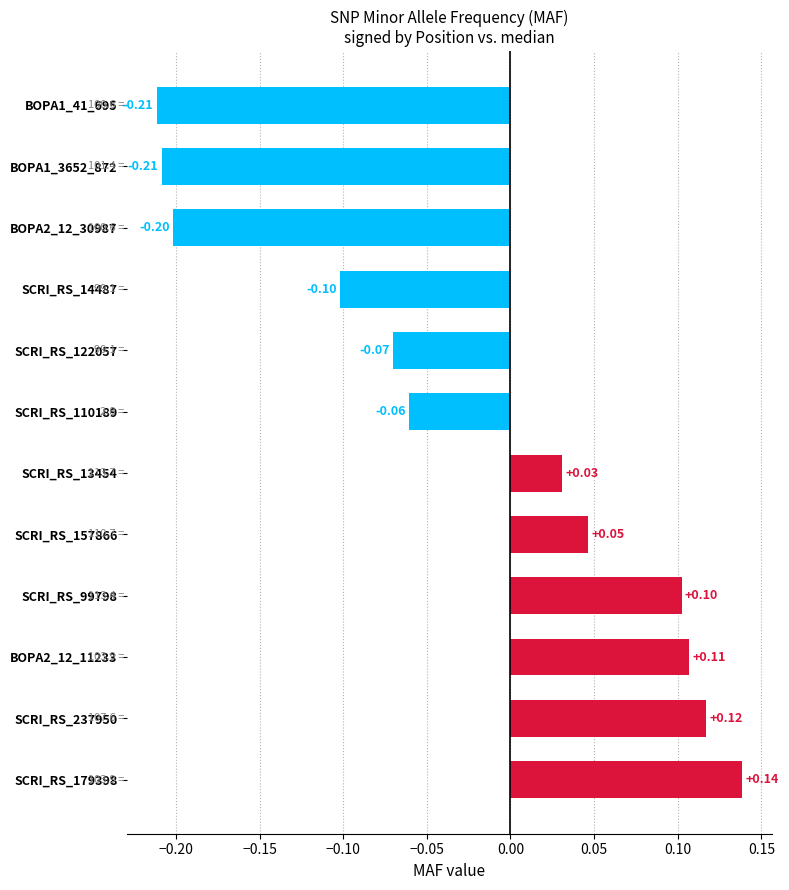

Between SCRI_RS_122057 and BOPA2_12_30987, which is larger?

SCRI_RS_122057